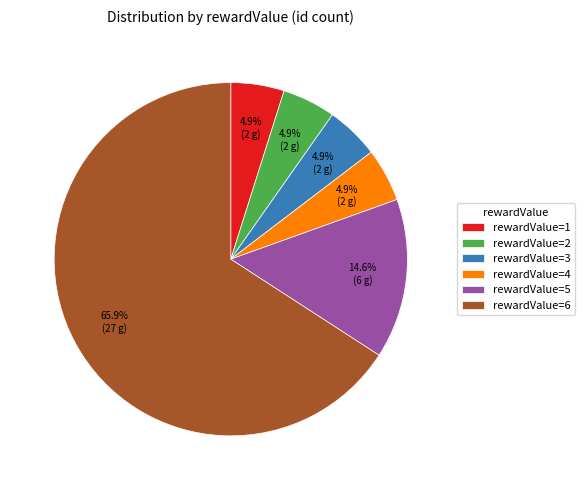

Which slice is the largest?

rewardValue=6